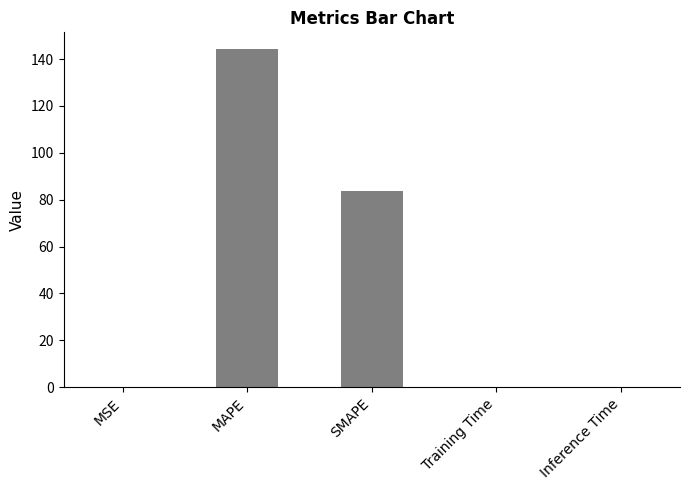

What is the sum of all values?

228.1